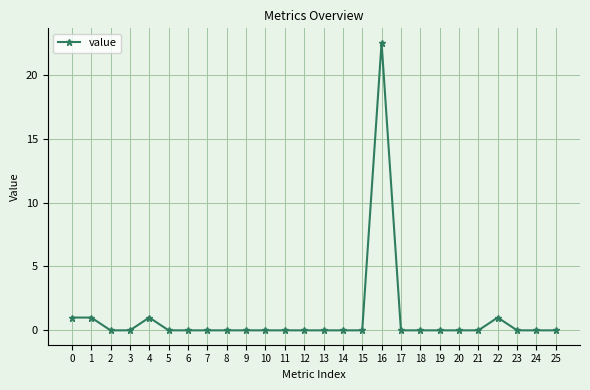

Reading right to left, what are all the values shown in this chart?

25=0.0	24=0.0	23=0.0	22=1.0	21=0.0	20=0.0	19=0.0	18=0.0	17=0.0	16=22.5	15=0.0	14=0.0	13=0.0	12=0.0	11=0.0	10=0.0	9=0.0	8=0.0	7=0.0	6=0.0	5=0.0	4=1.0	3=0.0	2=0.0	1=1.0	0=1.0